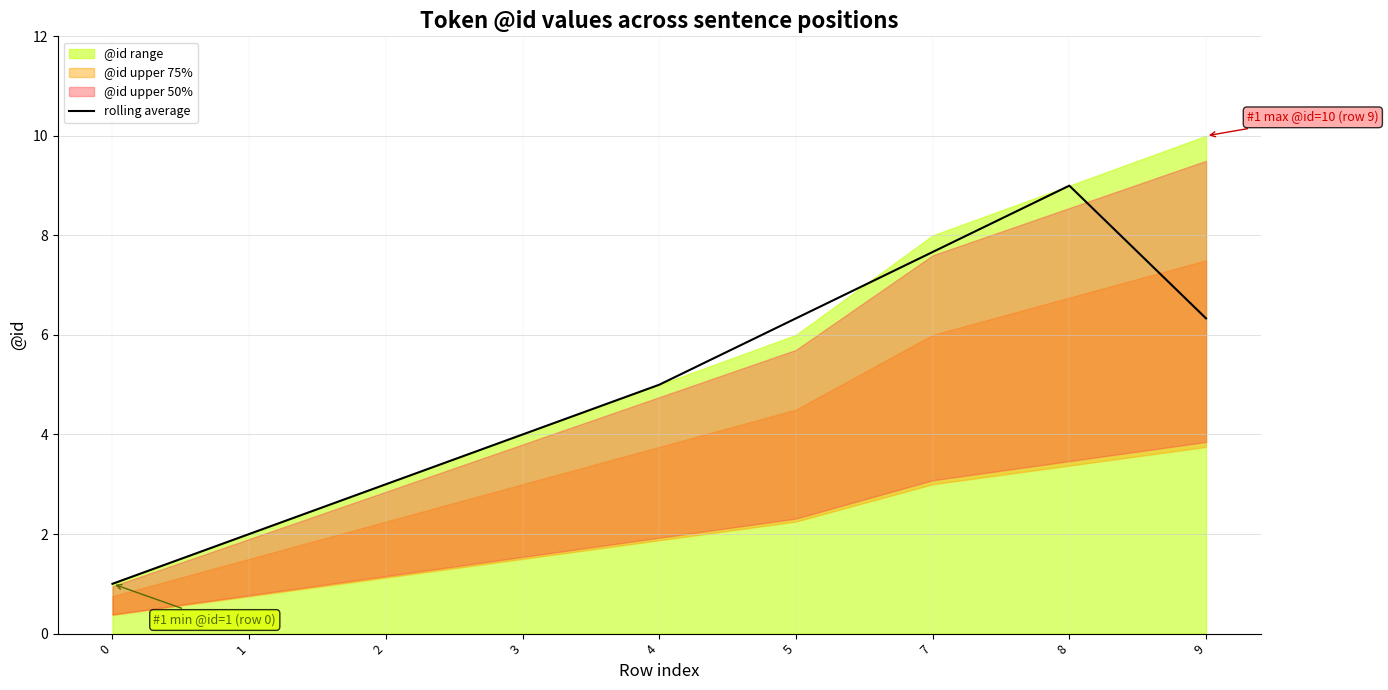

What is the average value?

4.9